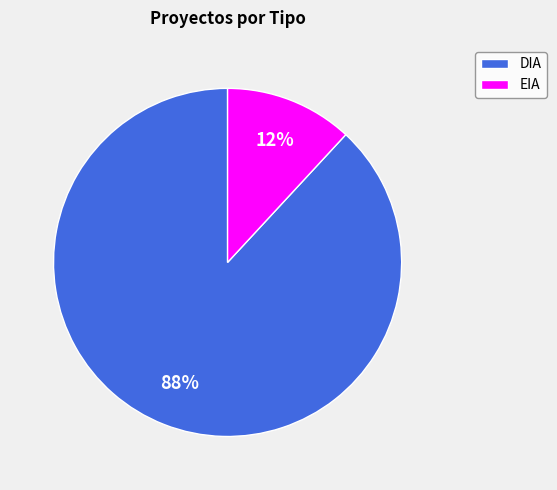

Which has a higher value, EIA or DIA?

DIA